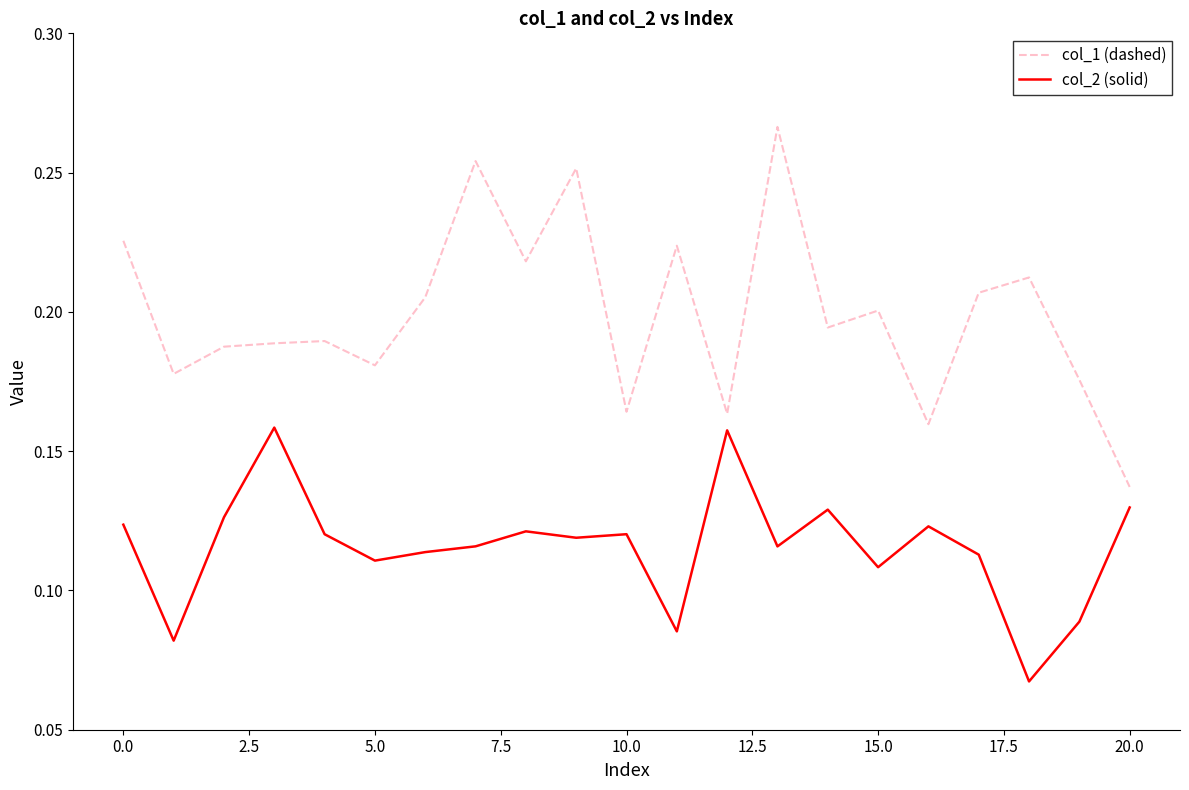

Rank the series by their average value, from lowest to highest.

col_2 (solid), col_1 (dashed)